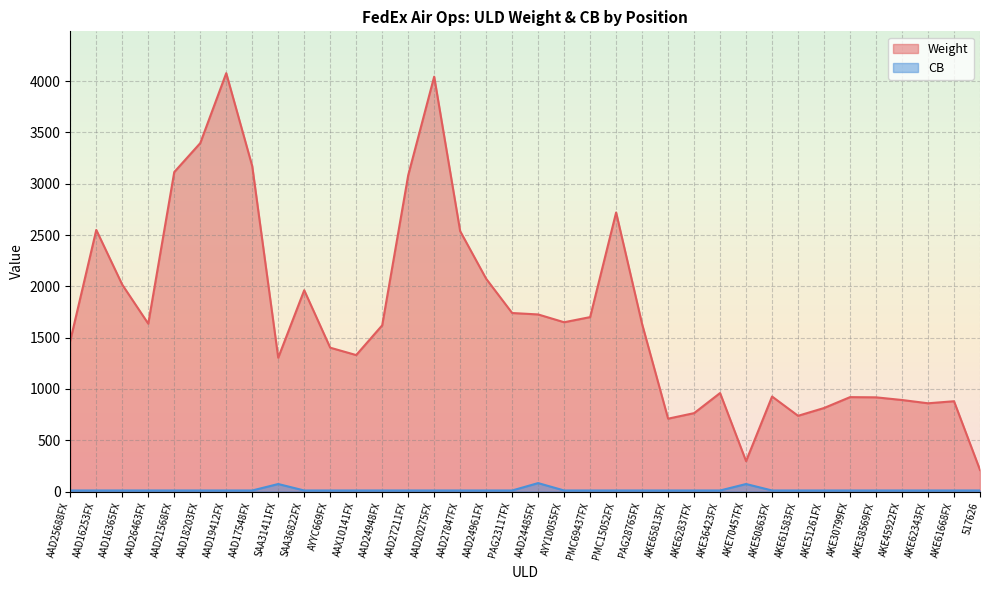

True or false: CB and Weight intersect in this chart.

False